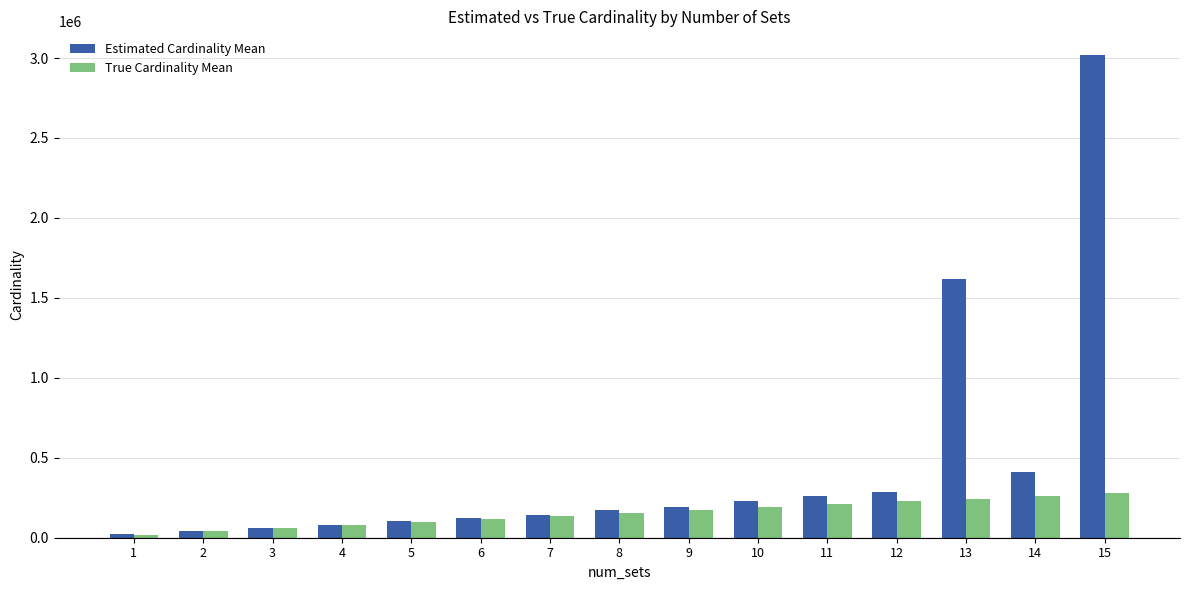

How many values in the True Cardinality Mean series exceed 154504?

8